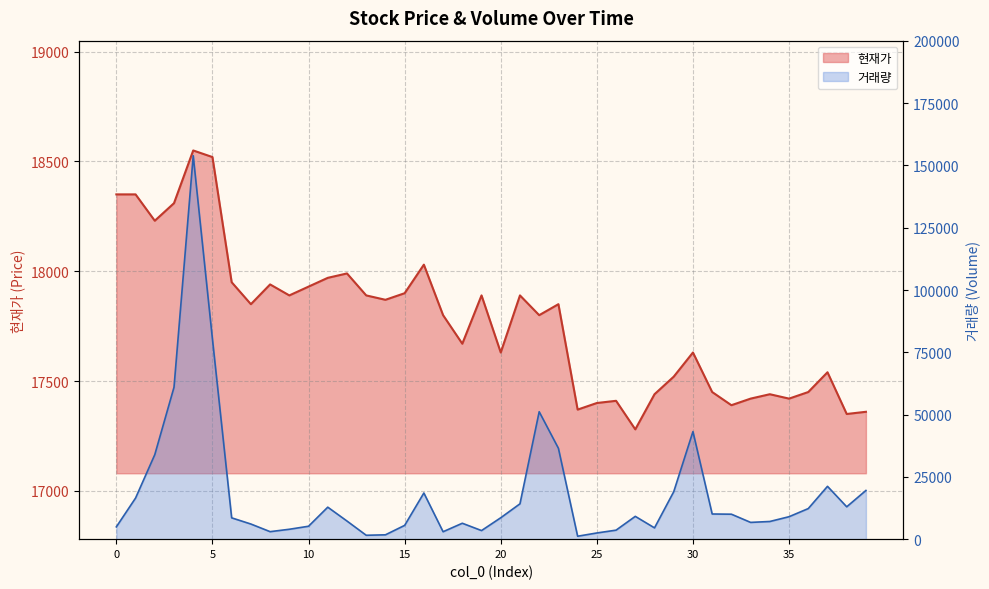

Which series has the largest range (max minus min)?

거래량